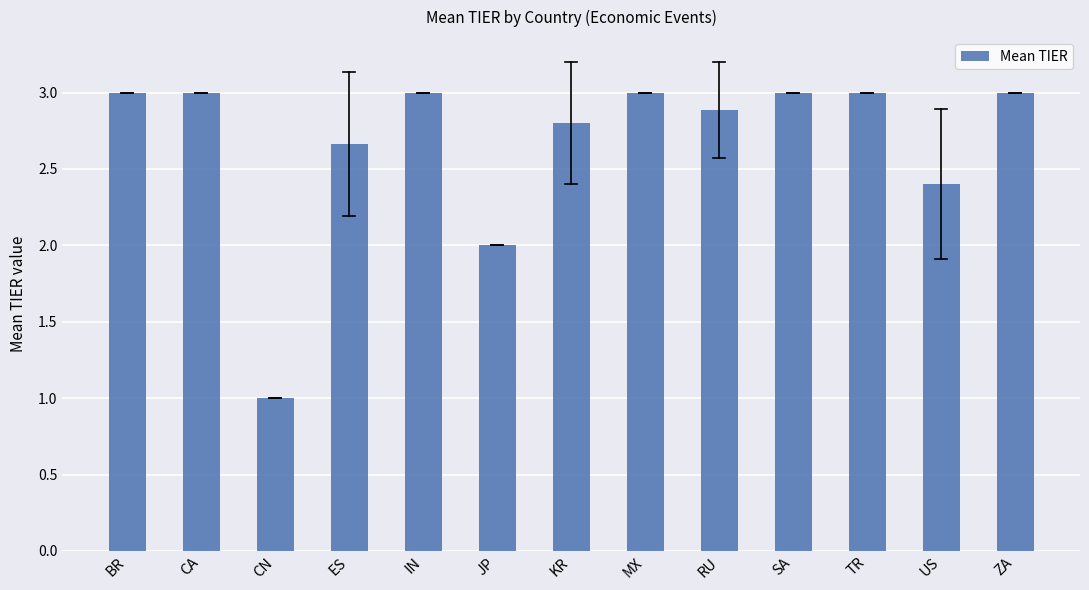

Which category has the lowest value across all series?

CN